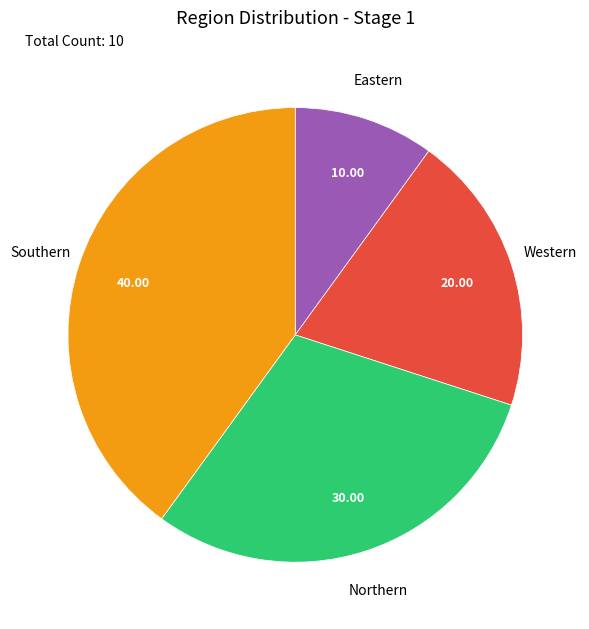

What is the largest slice in the pie chart?

Southern